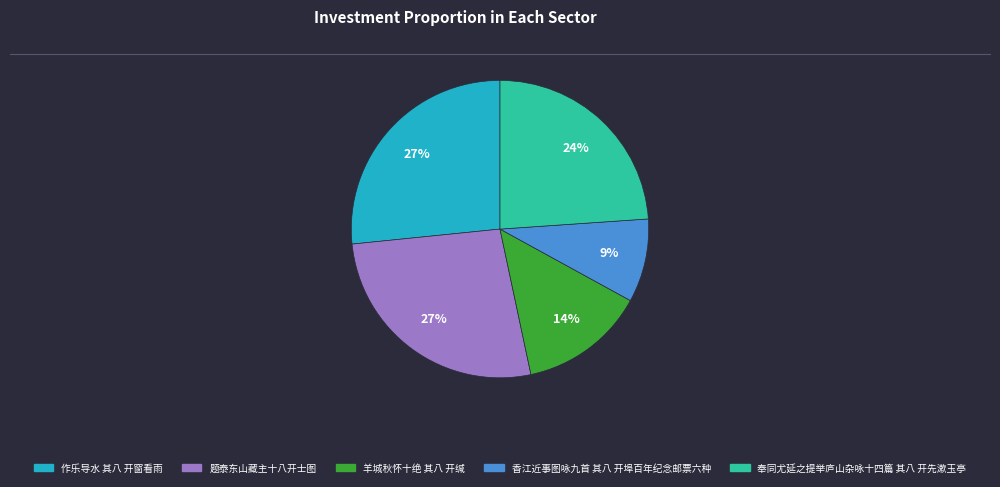

To the nearest percent, what portion does 题泰东山藏主十八开士图 represent?

27%